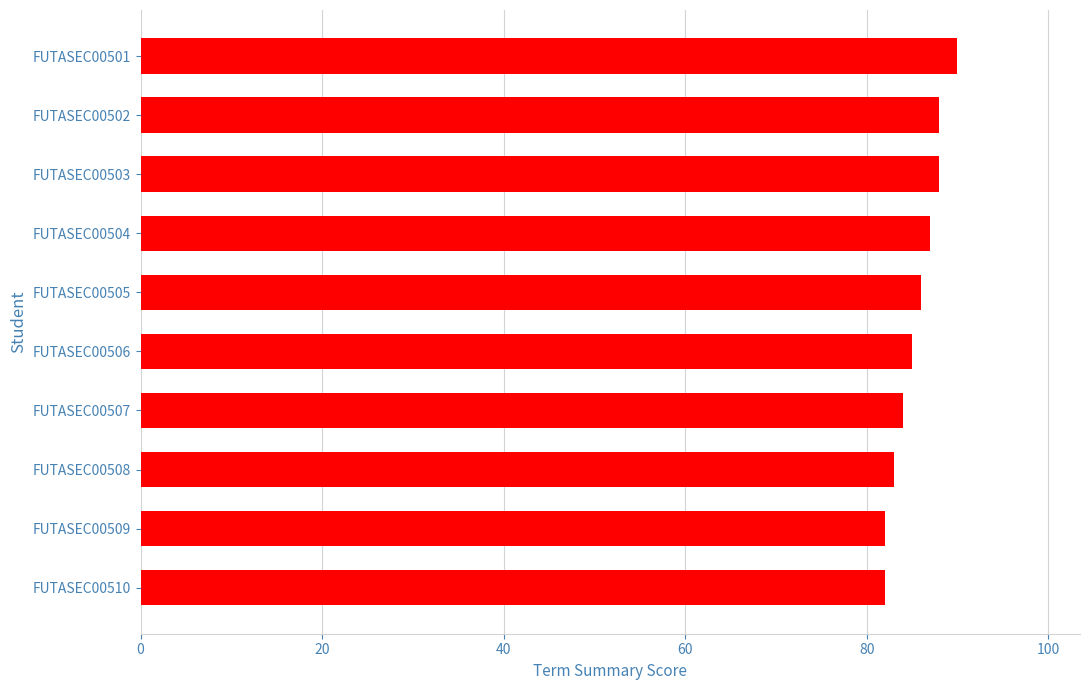

Reading bottom to top, transcribe all the data shown in this chart.

FUTASEC00510=82	FUTASEC00509=82	FUTASEC00508=83	FUTASEC00507=84	FUTASEC00506=85	FUTASEC00505=86	FUTASEC00504=87	FUTASEC00503=88	FUTASEC00502=88	FUTASEC00501=90